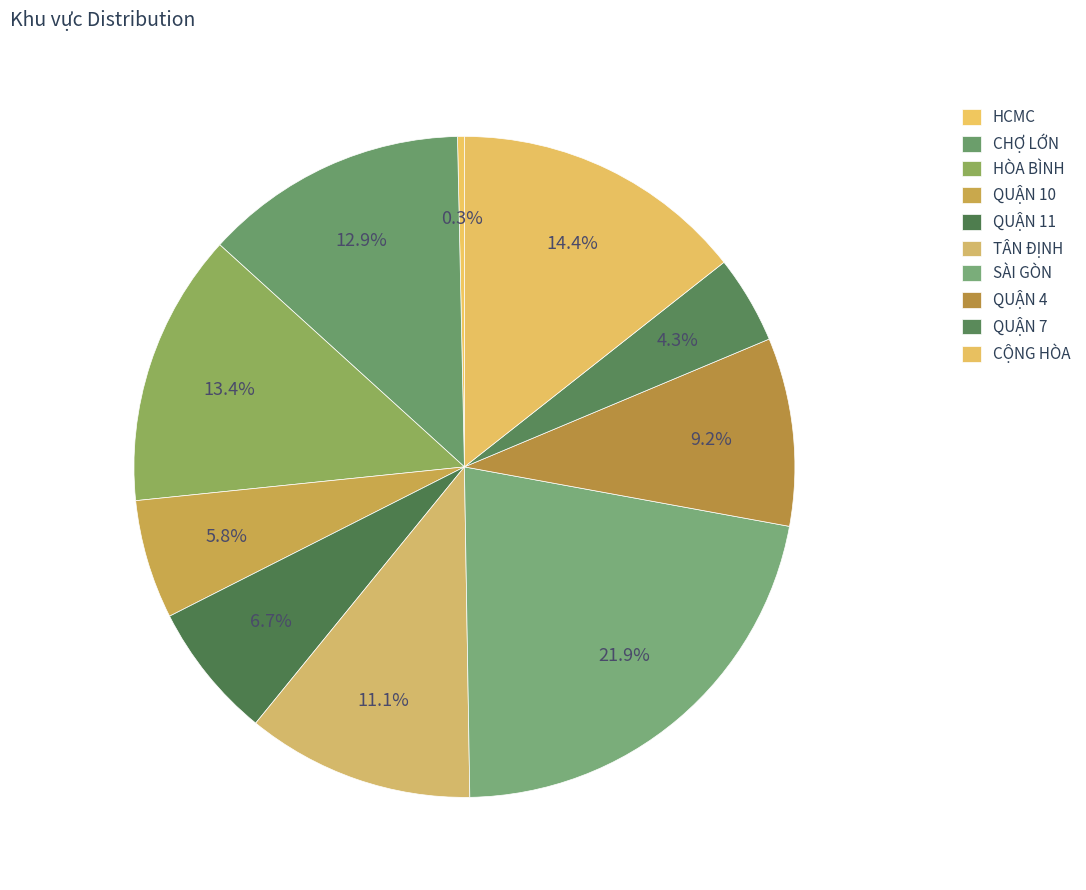

How many slices are in this pie chart?

10